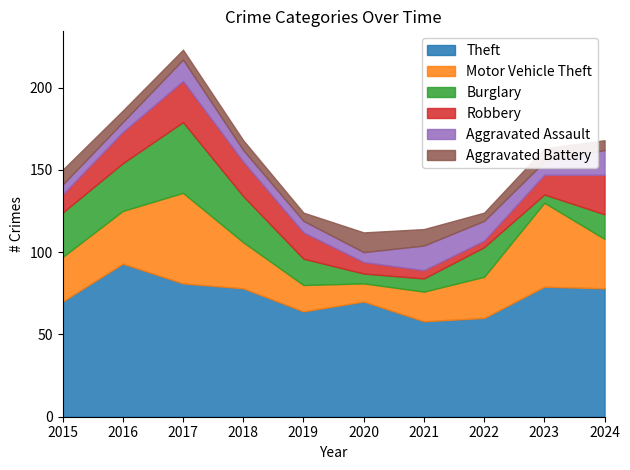

What is the sum of all Aggravated Assault values?

95